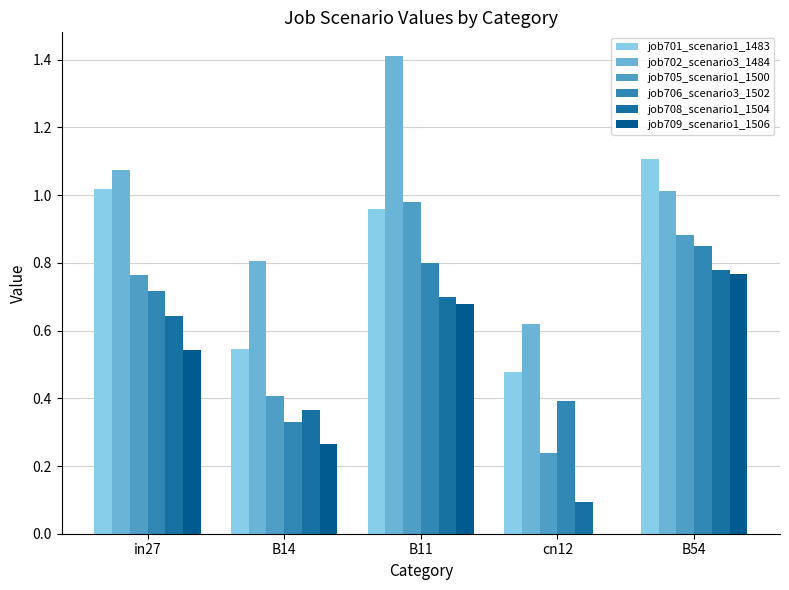

Between B54 and B14, which is larger?

B54